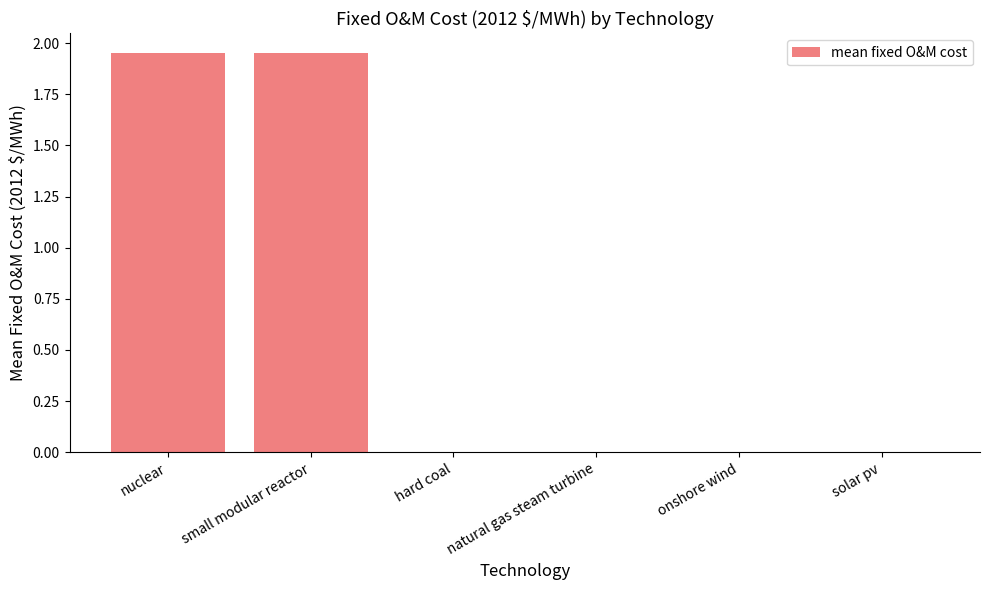

How many distinct data groups are displayed?

1